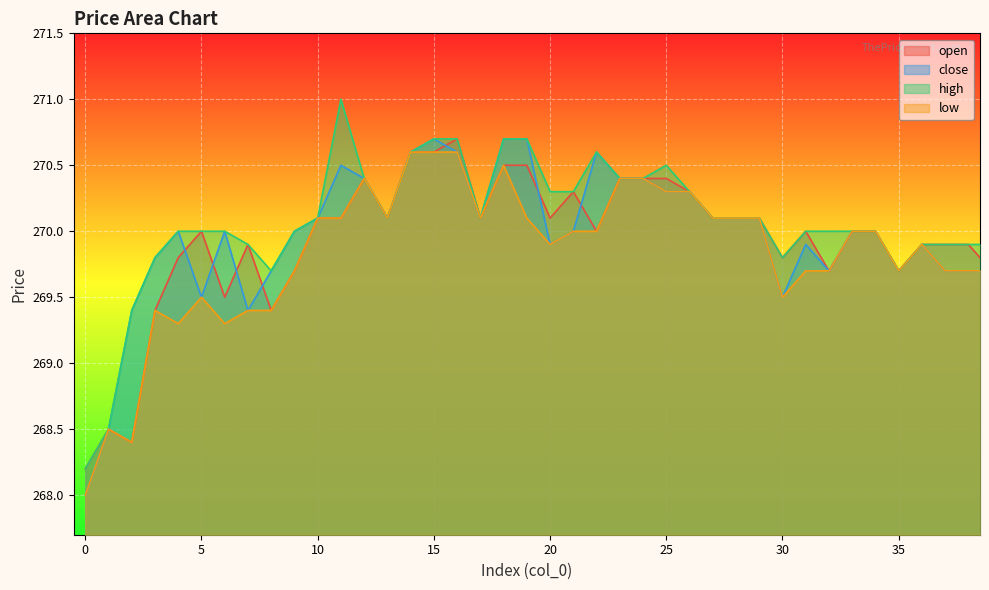

What is the value of the close point at the 7th from the left?

270.0